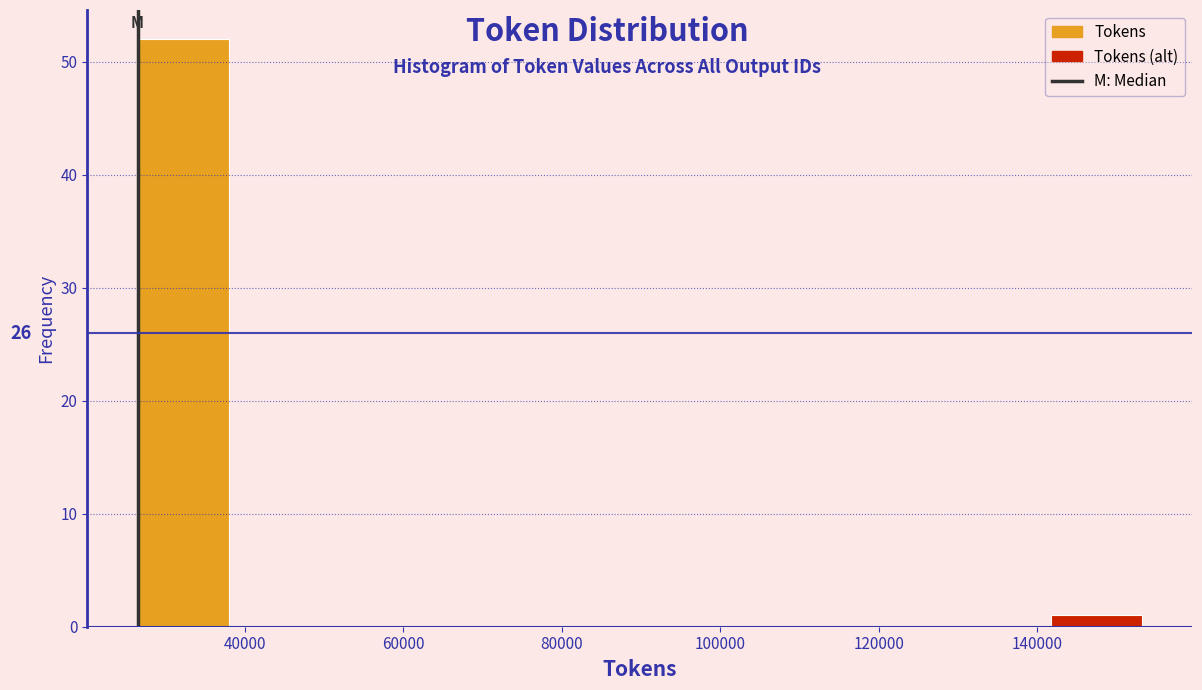

Over which range of the x-axis is the bar tallest?

26000 to 38000